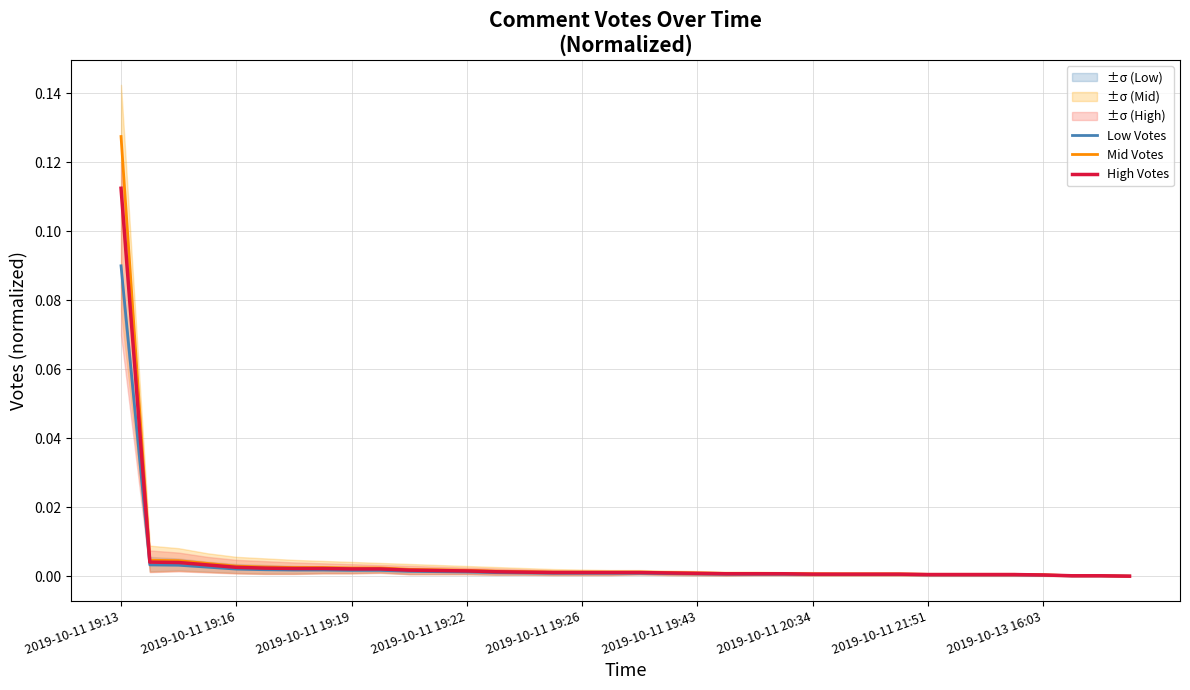

The Mid Votes series shows 0.0 at 2019-10-11 19:43. True or false?

True